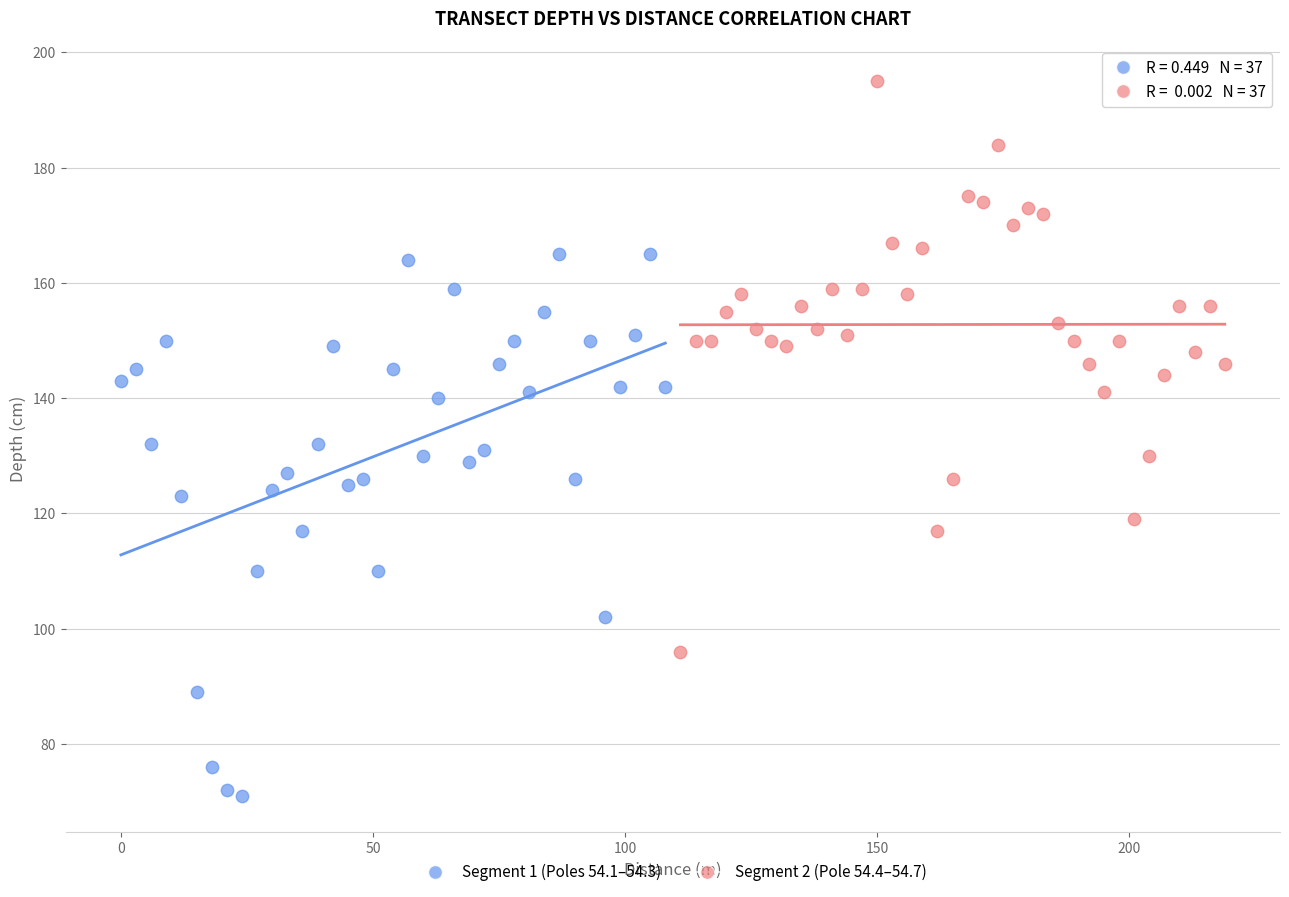

Which series reaches the minimum Y coordinate?

Segment 1 (Poles 54.1–54.3)